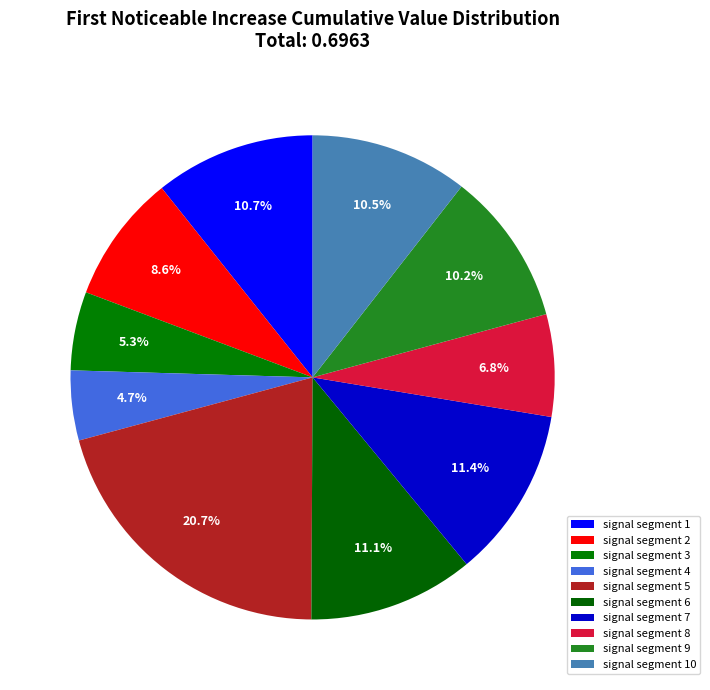

Which slice is the largest?

signal segment 5